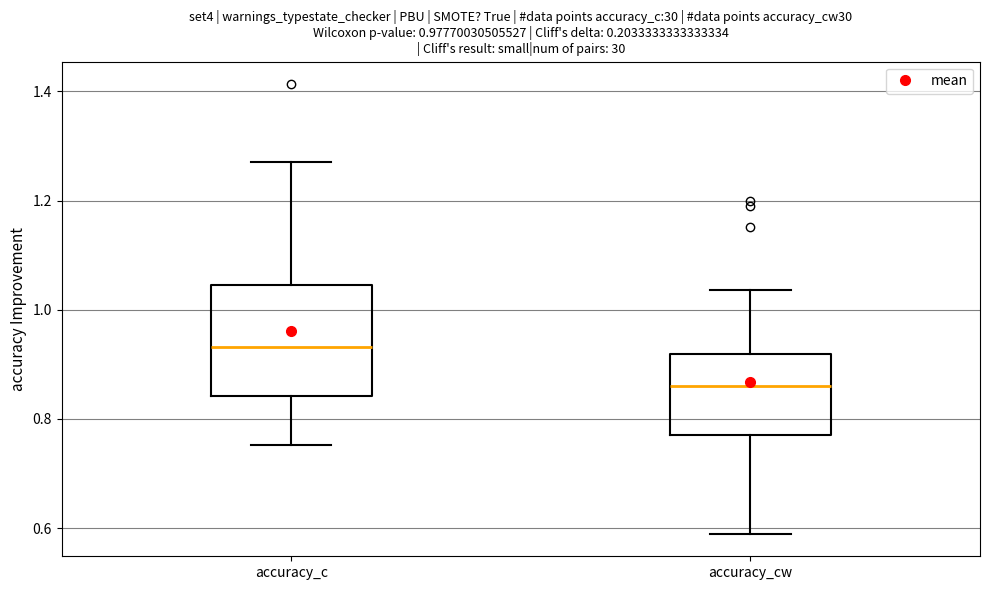

Which box is the tallest, from its lower edge to its upper edge?

accuracy_c